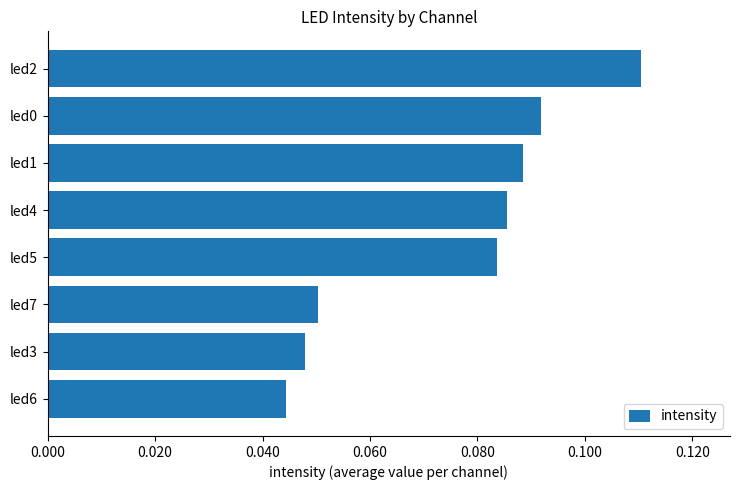

How many values are between 0 and 1?

8